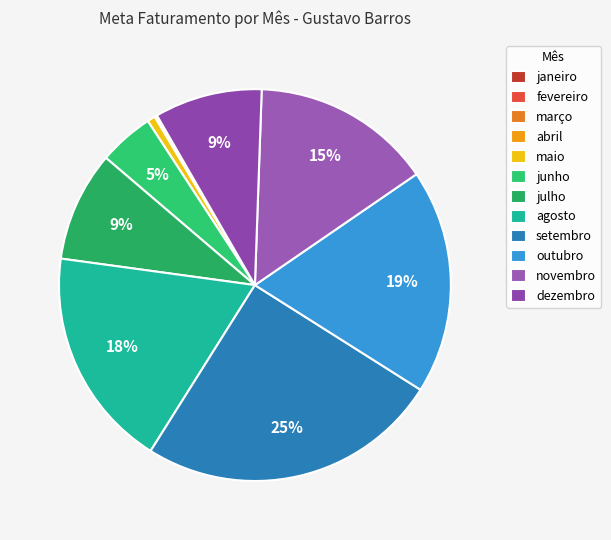

To the nearest percent, what percentage of the pie is maio?

1%